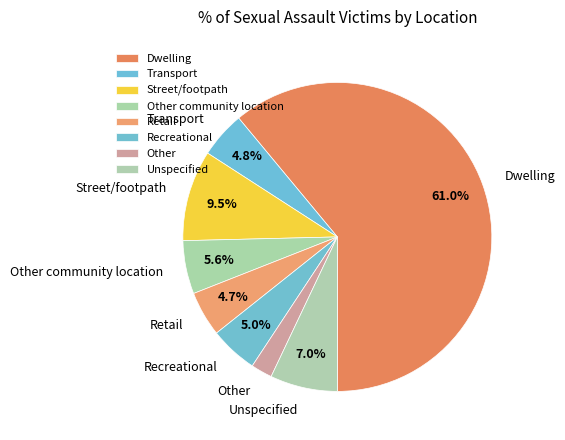

What percentage is the Transport slice, to the nearest percent?

5%